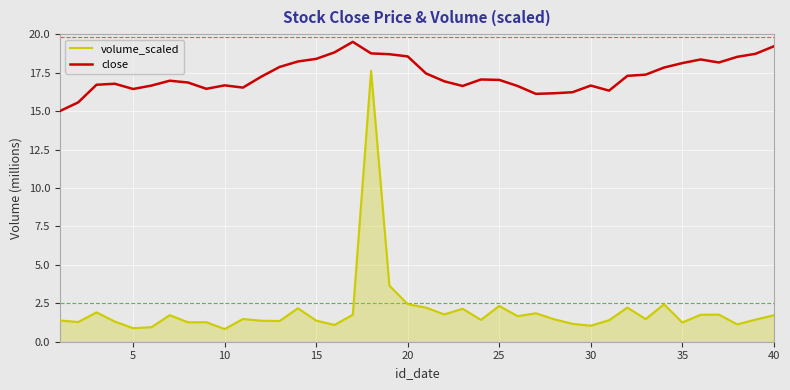

In close, how many points are lower than both neighbors (excluding endpoints)?

7